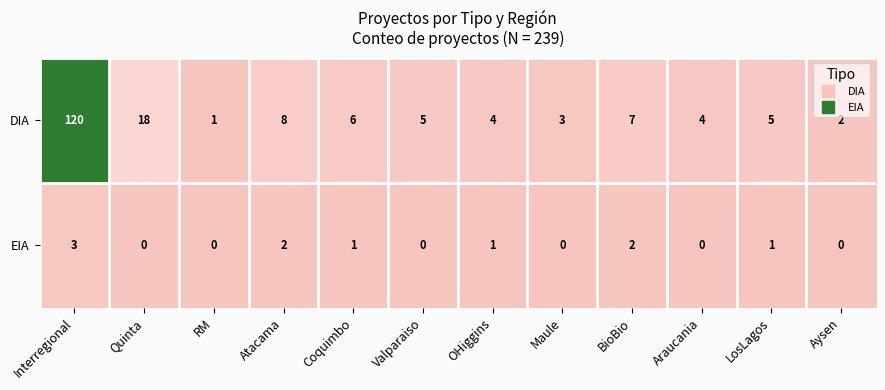

Is it true that EIA equals 1 at OHiggins?

True